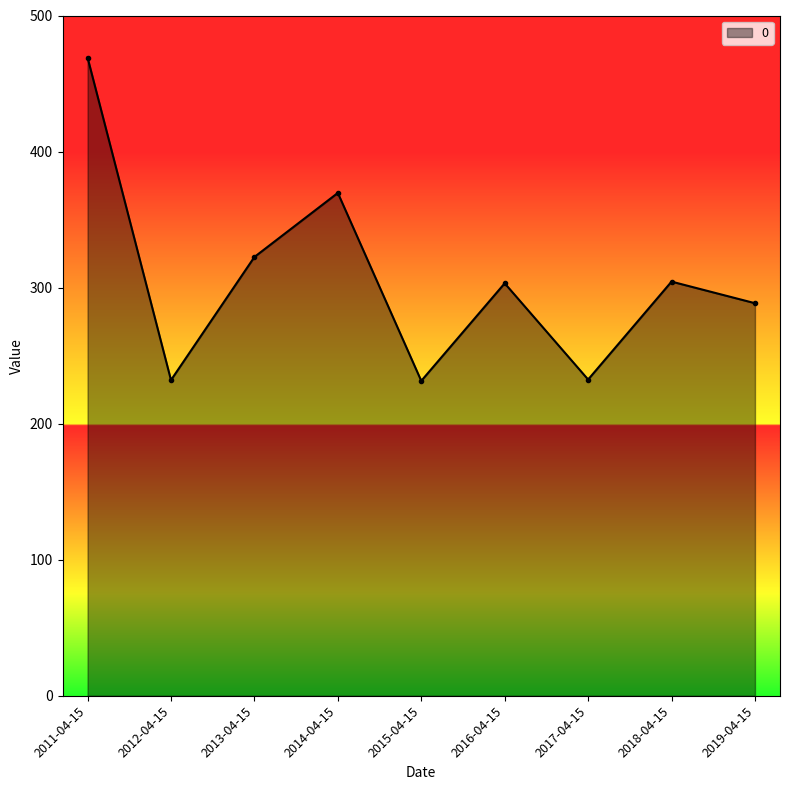

Does the chart display data point markers on the line(s)?

Yes